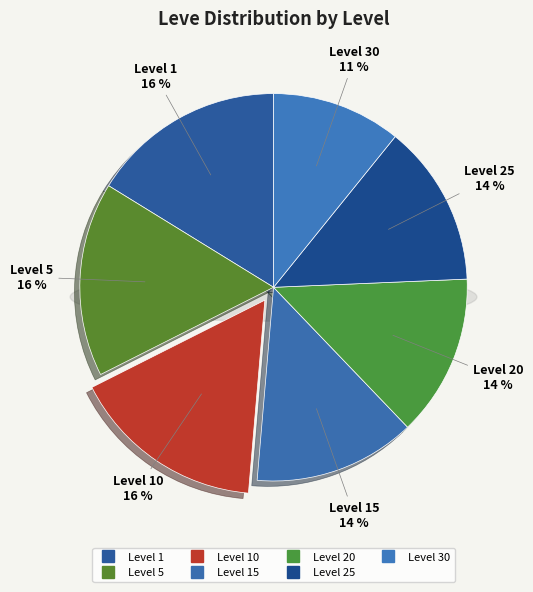

How many slices are in this pie chart?

7